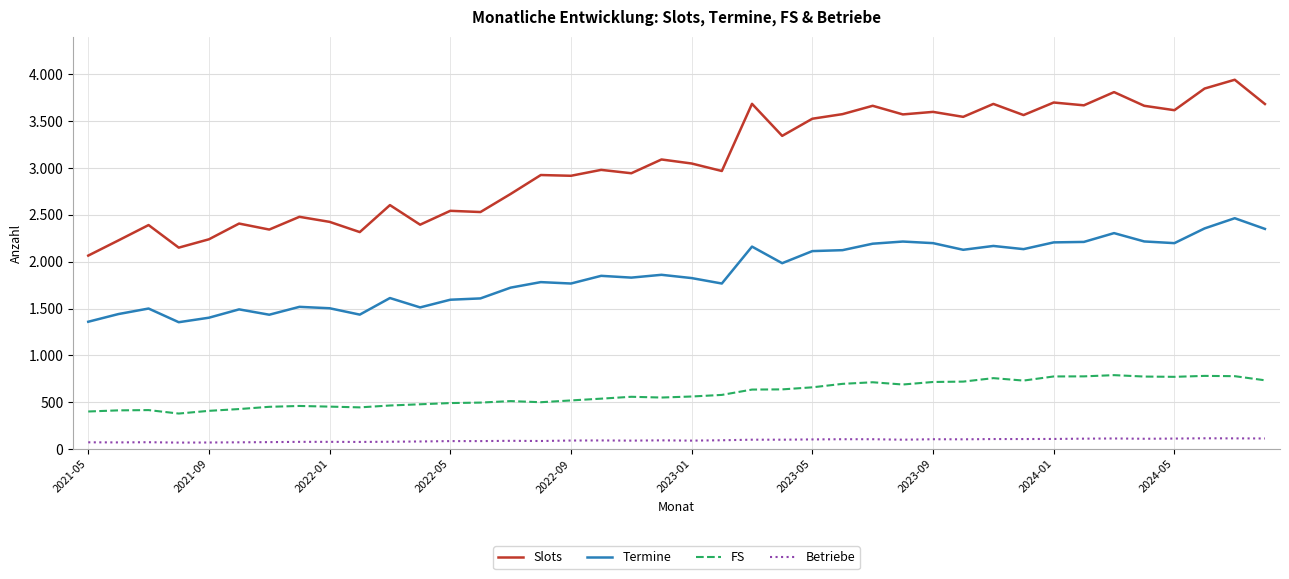

Where does the FS series first go above 561?

21